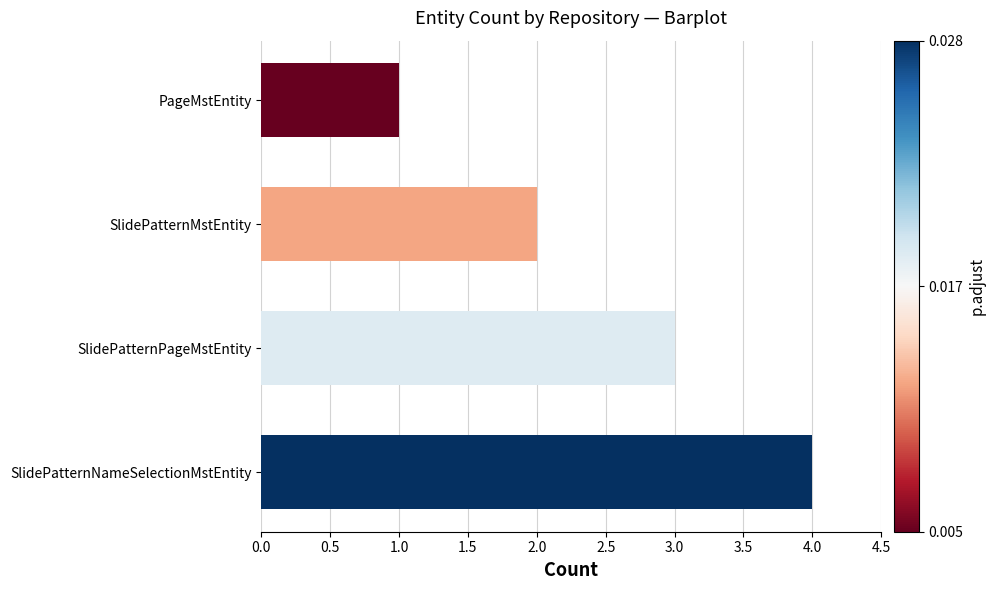

List the labels in order of value, largest first.

SlidePatternNameSelectionMstEntity, SlidePatternPageMstEntity, SlidePatternMstEntity, PageMstEntity